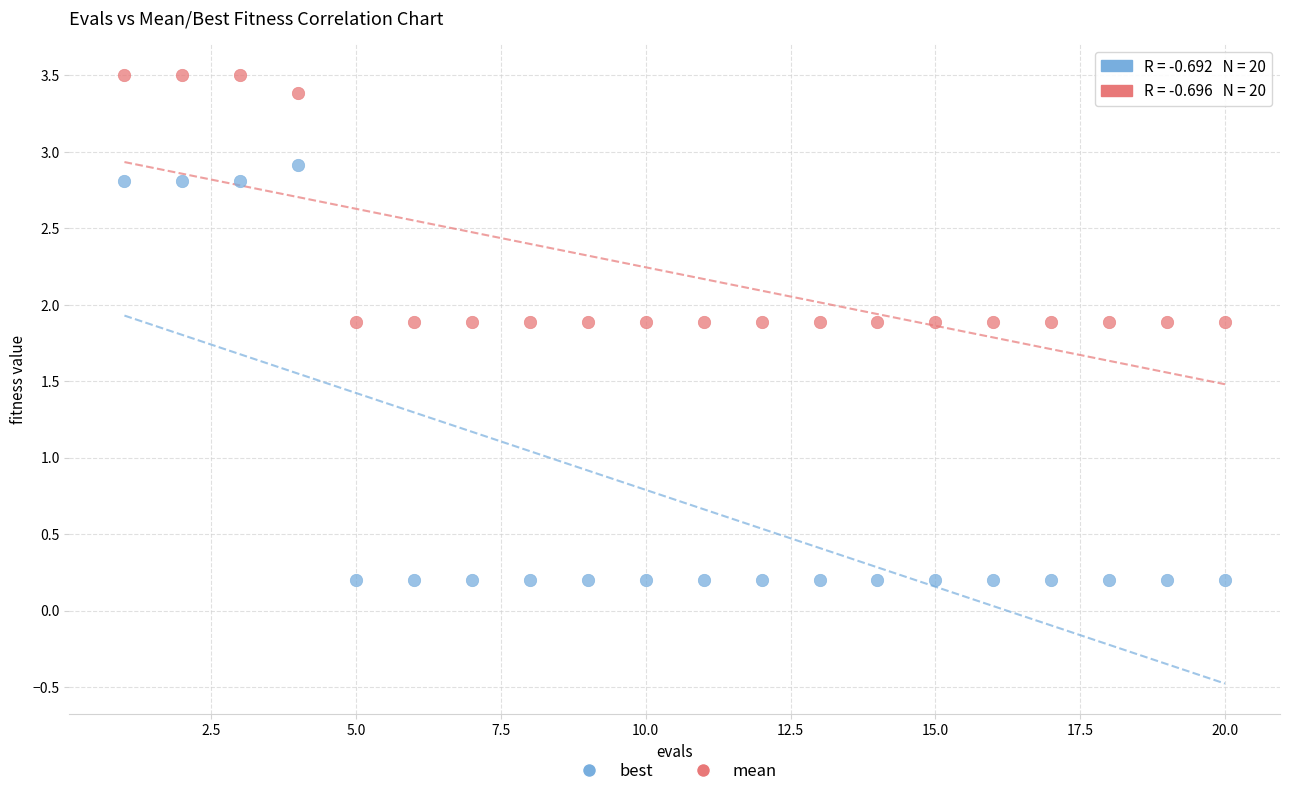

What are all the series names shown in the legend?

best, mean